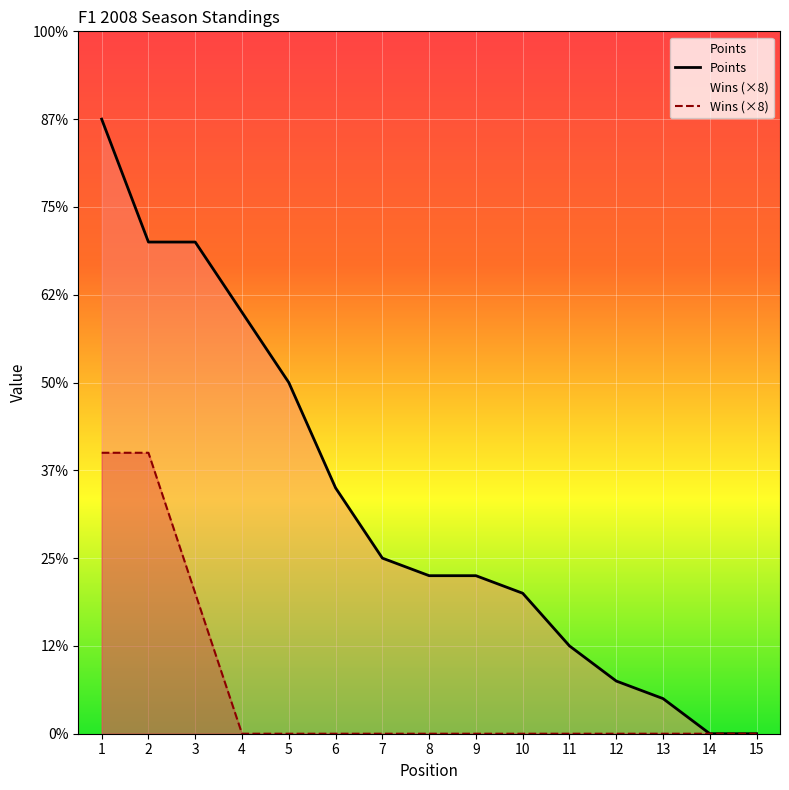

How many lines are shown in the chart?

2